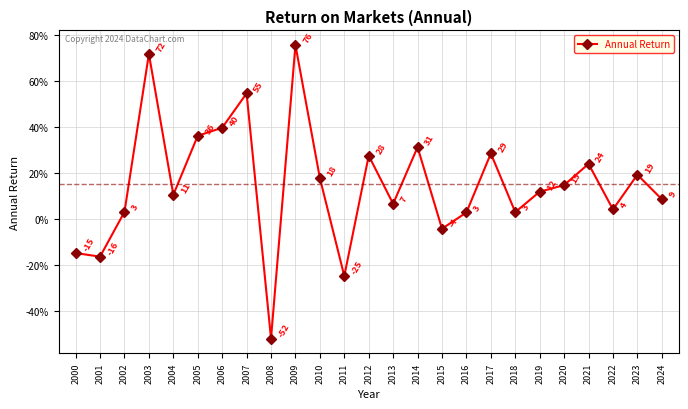

Reading left to right, transcribe all the data shown in this chart.

-0.1	-0.2	0.0	0.7	0.1	0.4	0.4	0.5	-0.5	0.8	0.2	-0.2	0.3	0.1	0.3	-0.0	0.0	0.3	0.0	0.1	0.1	0.2	0.0	0.2	0.1